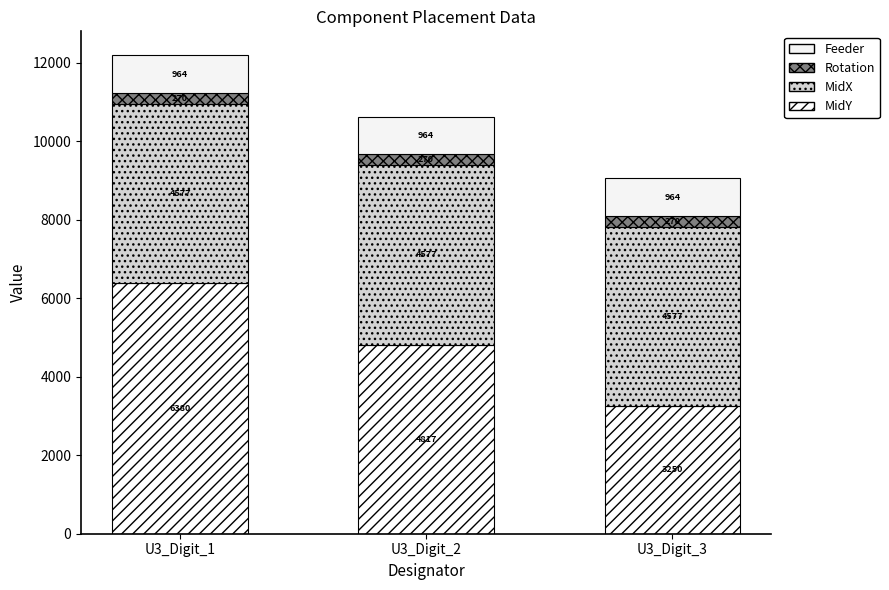

At which label is MidX closest to 4576?

U3_Digit_1